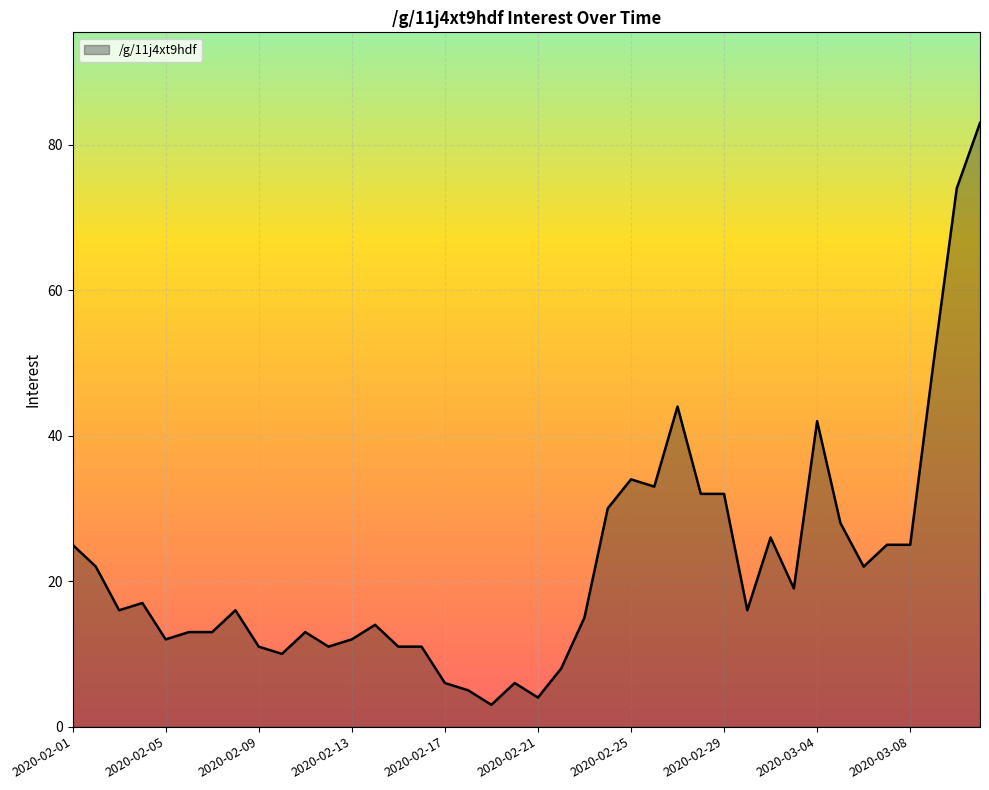

What is the difference between the maximum and minimum values?

80